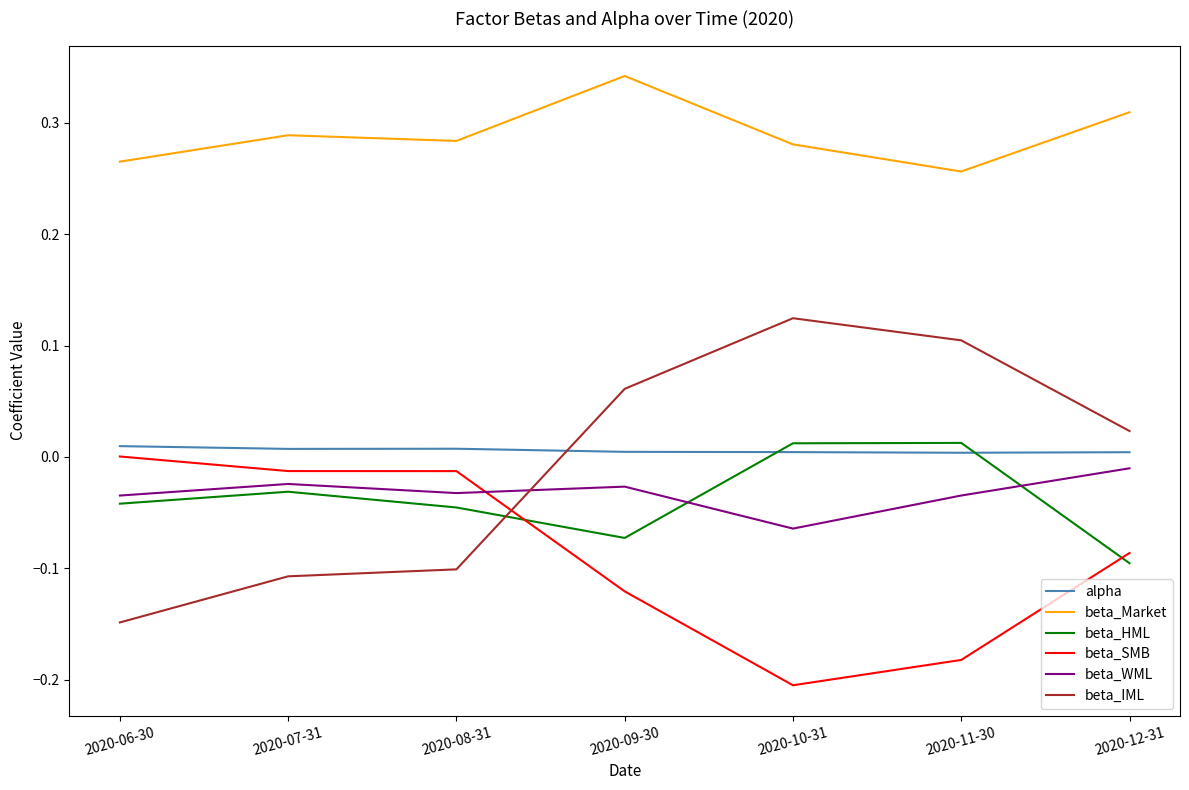

Which series changed the most between 2020-08-31 and 2020-12-31?

beta_IML